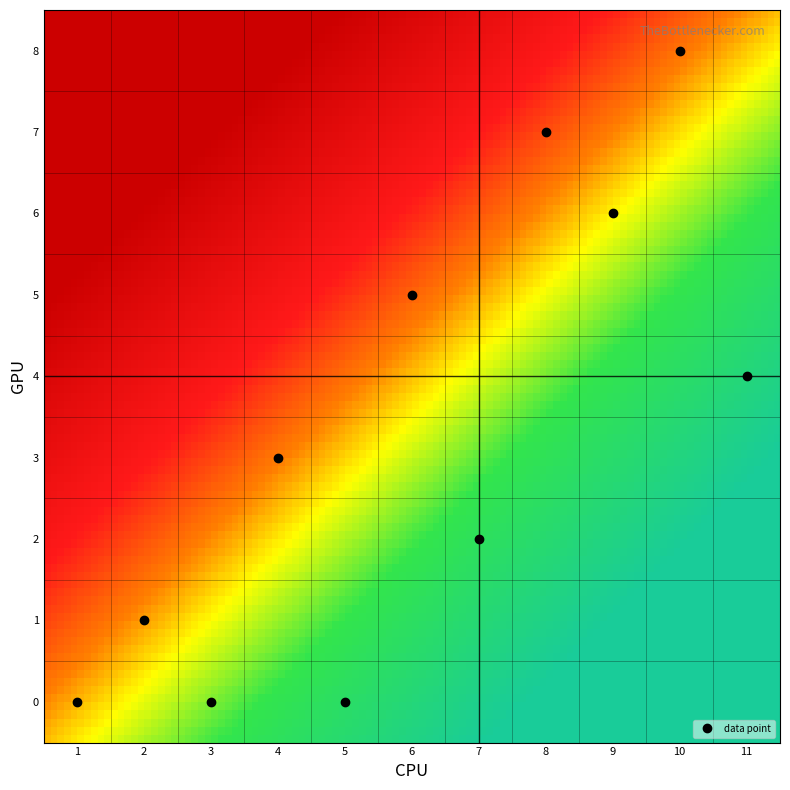

Reading right to left, extract all data points from this chart.

i: 8	7	6	5	4	3	2	1	0	0	0
j: 10	8	9	6	11	4	7	2	5	3	1
x: 1	1	1	1	1	1	1	1	1	1	1